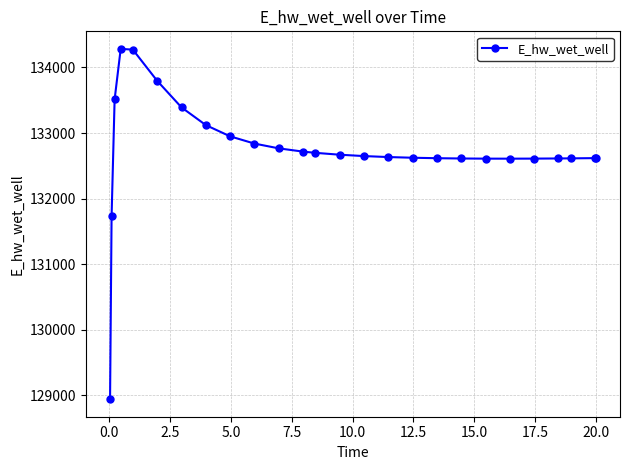

What is the minimum value shown in the chart?

128942.2